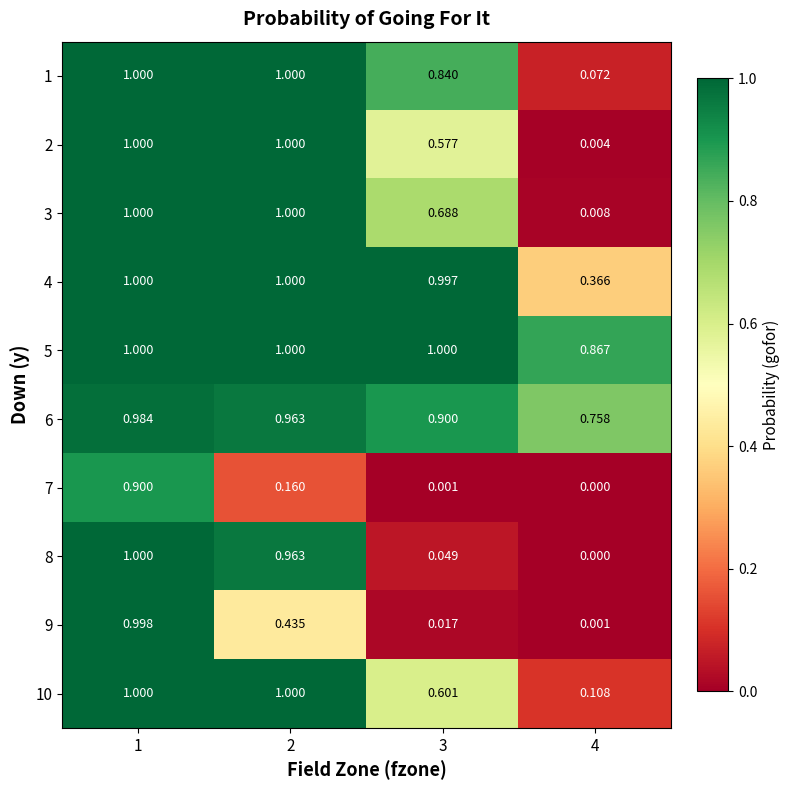

Is the value of 6 at 1 greater than the value of 4 at 2?

No